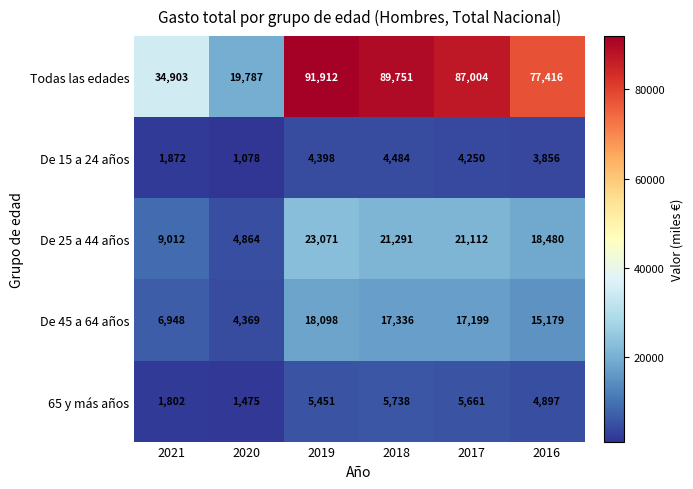

What is the total value across all series at 2018?

138600